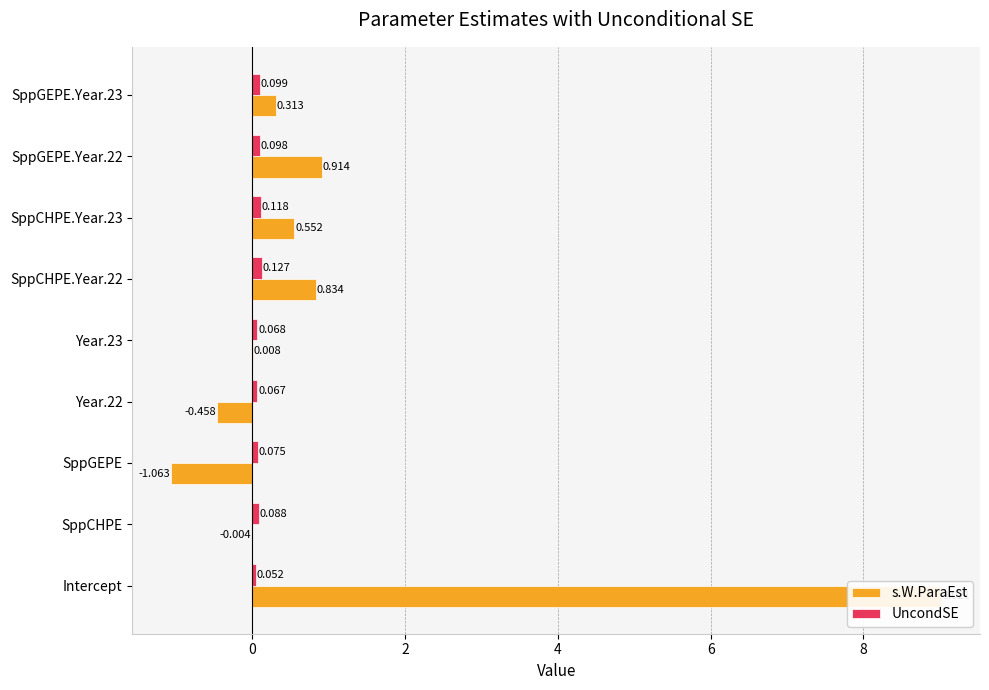

What are all the series names shown in the legend?

s.W.ParaEst, UncondSE